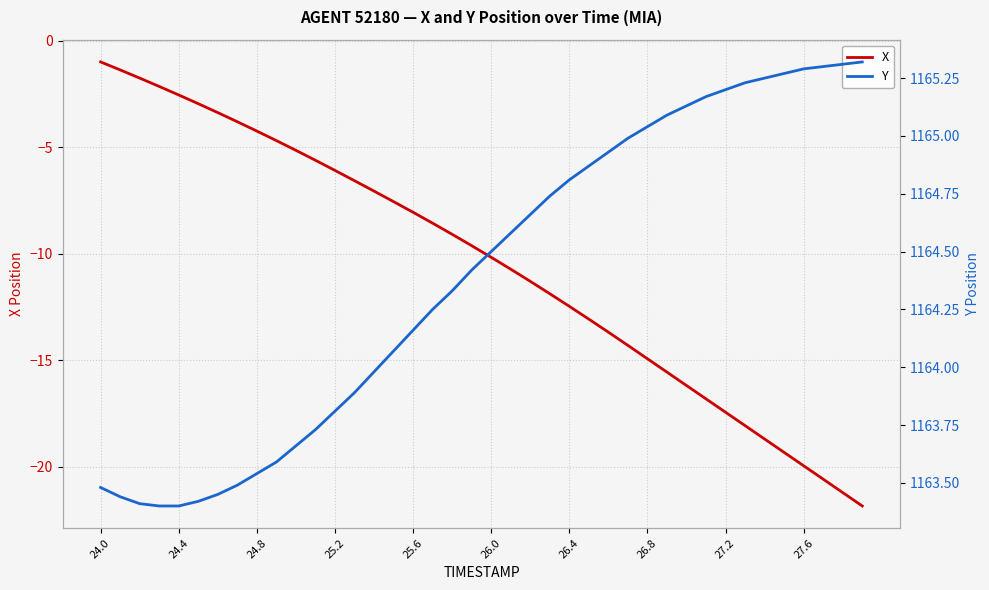

True or false: X and Y cross at least once.

False